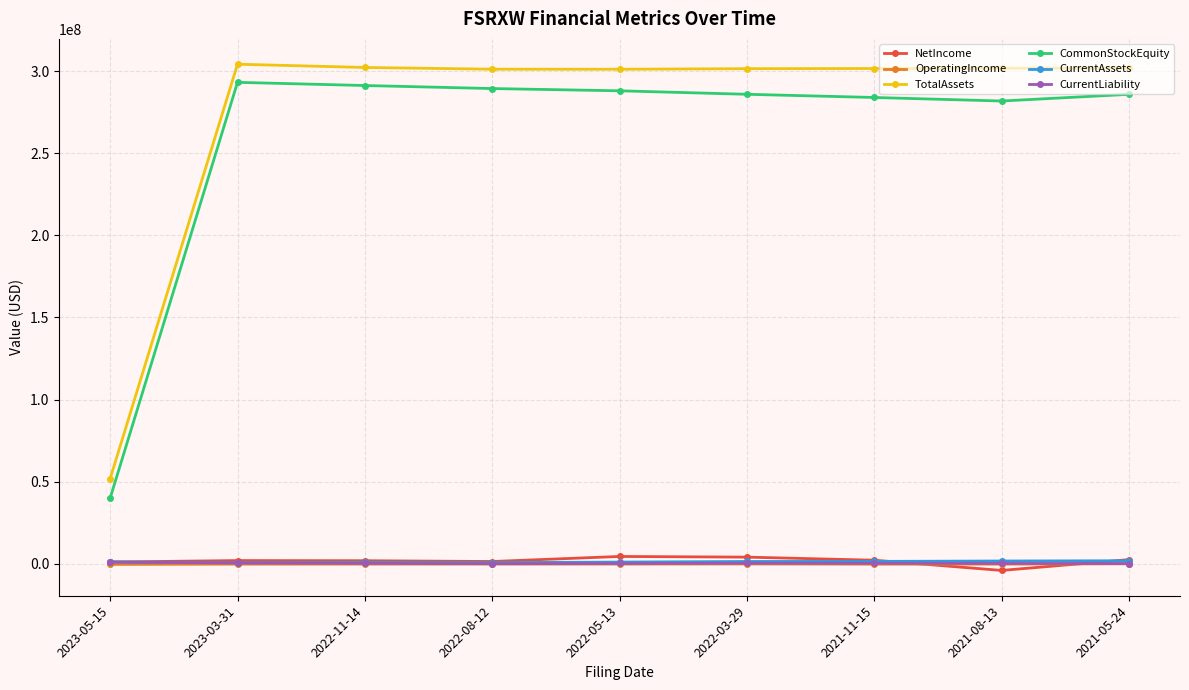

Which series has the largest total across all categories?

TotalAssets